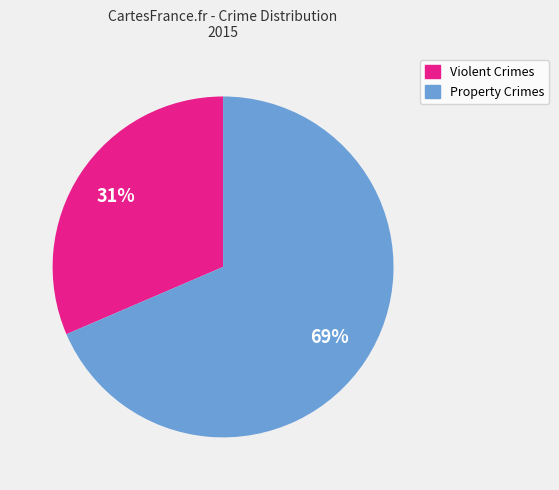

Is there any slice that represents more than half of the pie?

Yes